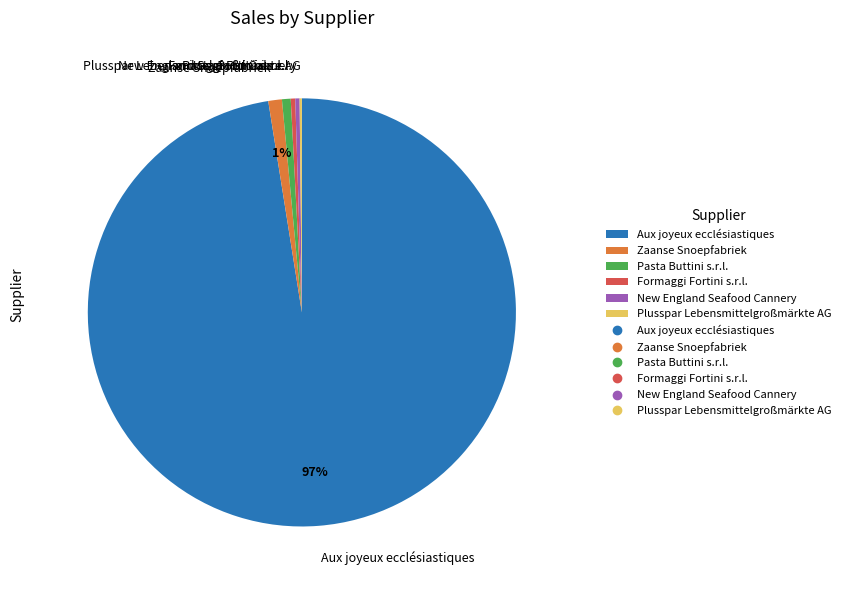

Which has a higher value, Aux joyeux ecclésiastiques or New England Seafood Cannery?

Aux joyeux ecclésiastiques